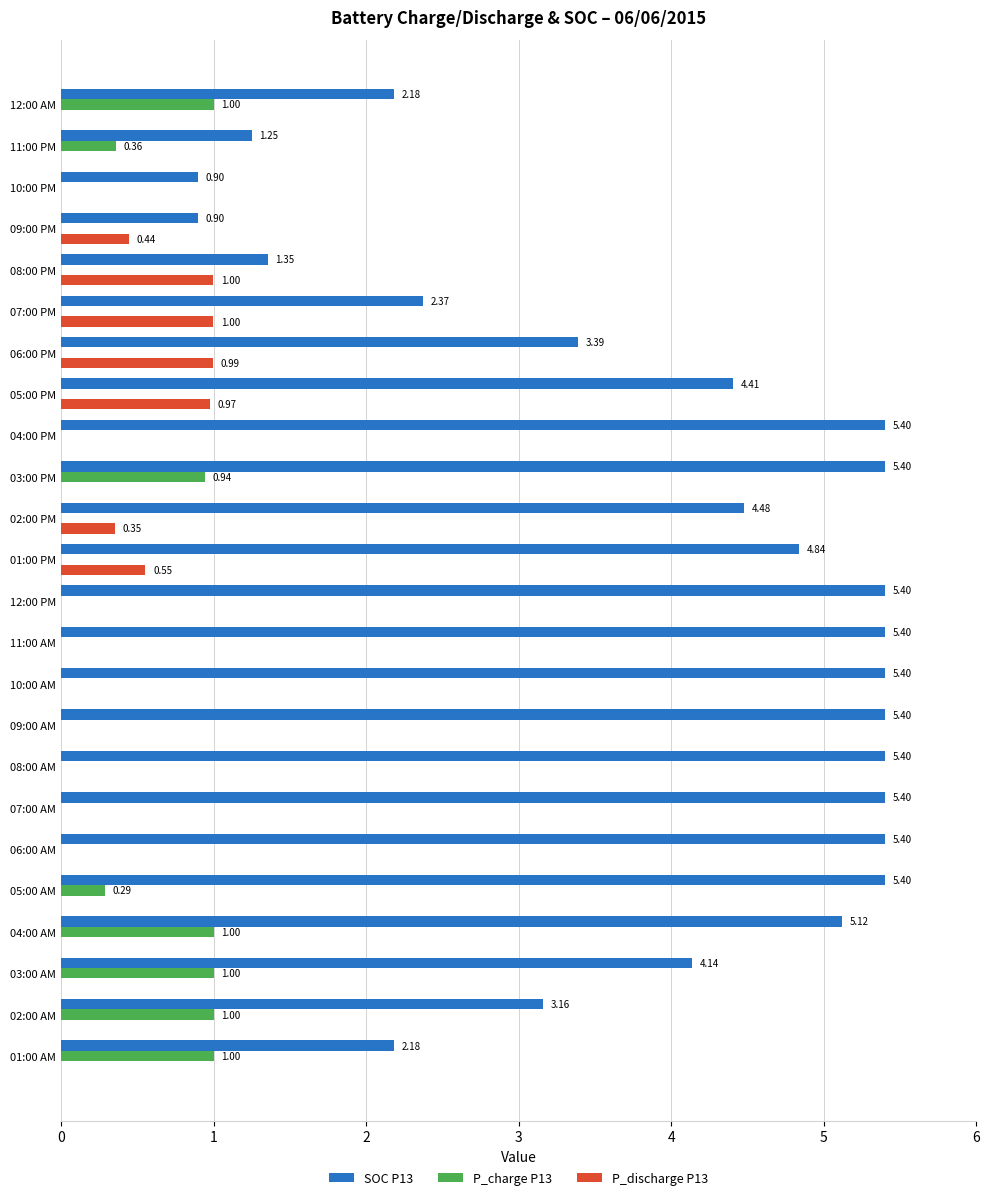

Between 02:00 AM and 09:00 AM, which series saw the biggest shift?

SOC P13